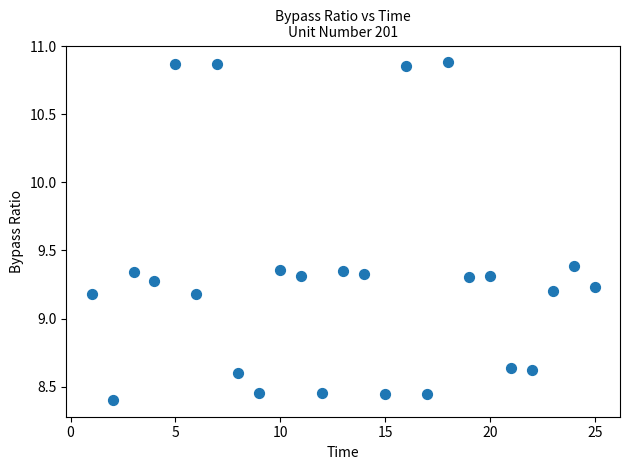

What is the range of X values (max minus min)?

24.0